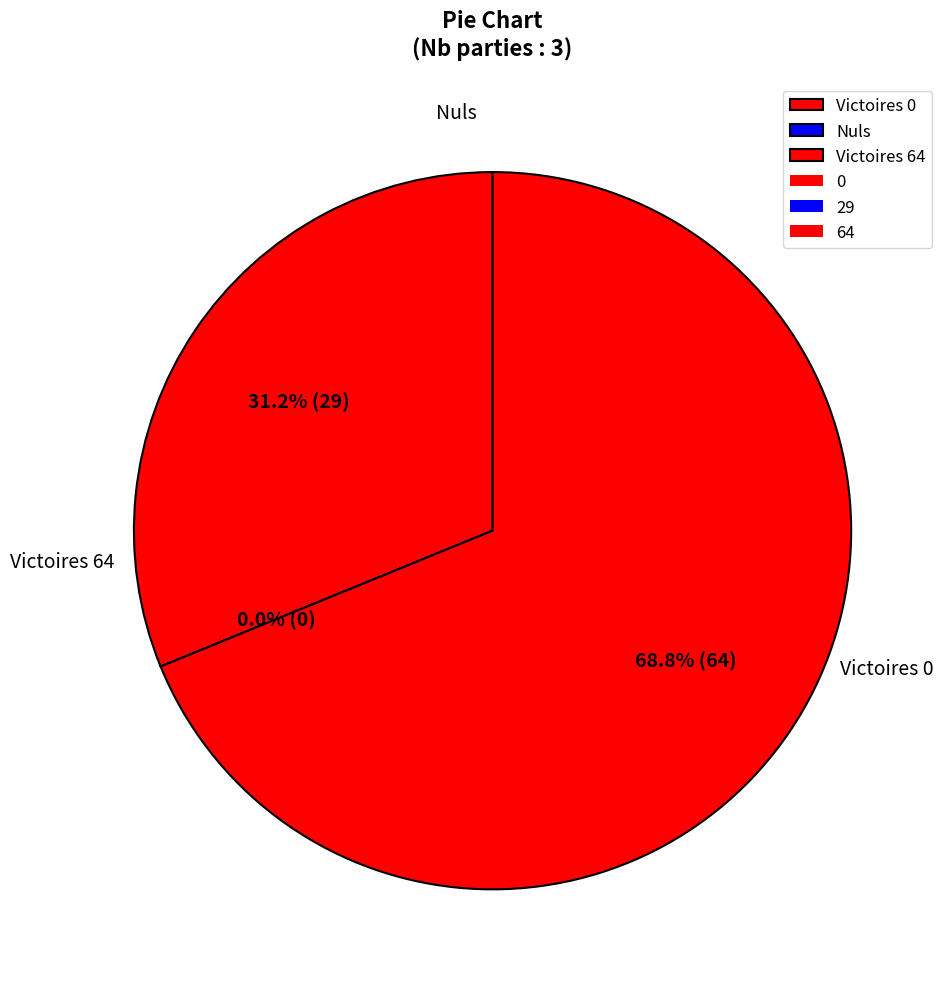

Which category accounts for the majority?

64